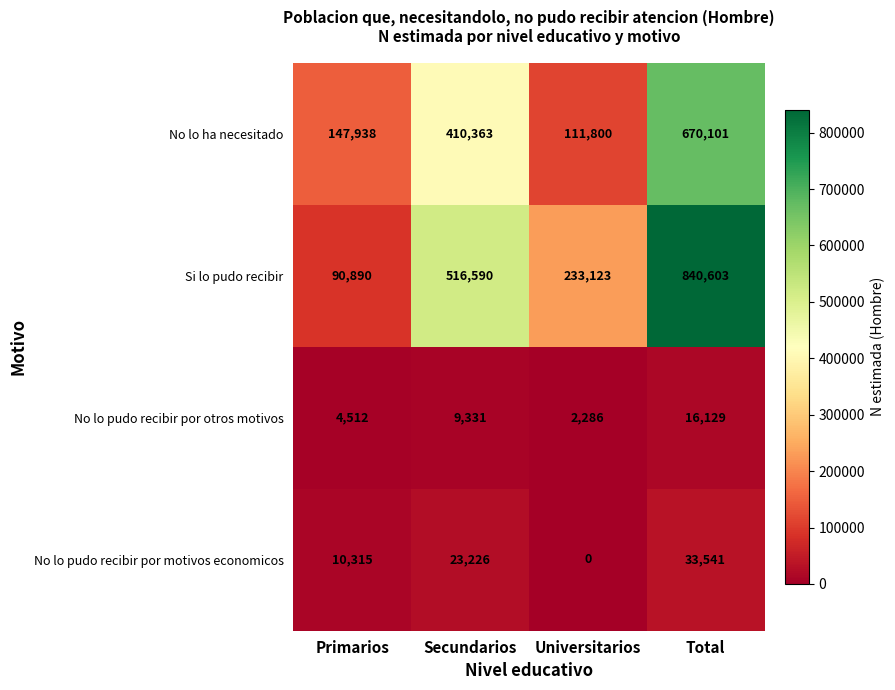

The No lo pudo recibir por motivos economicos series shows 10671 at Secundarios. True or false?

False